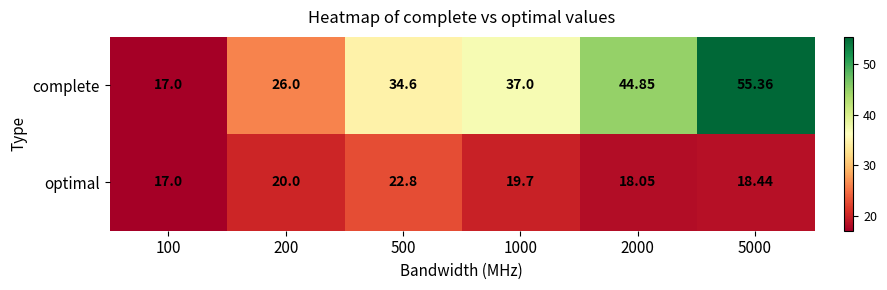

Rank the series at 1000 from lowest to highest value.

optimal, complete